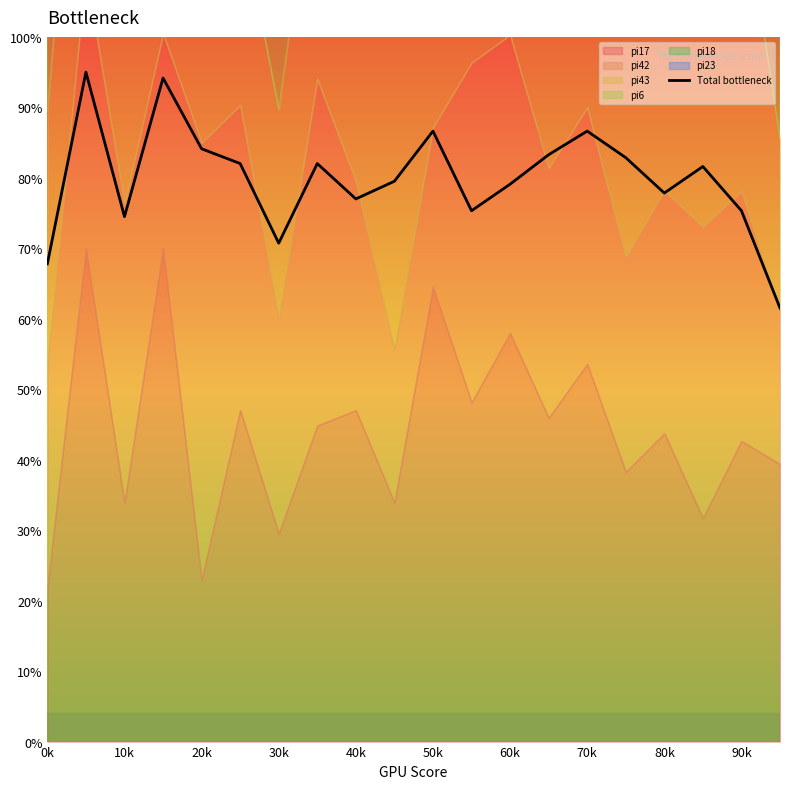

What is the value of the 18th point from the left?

81.6